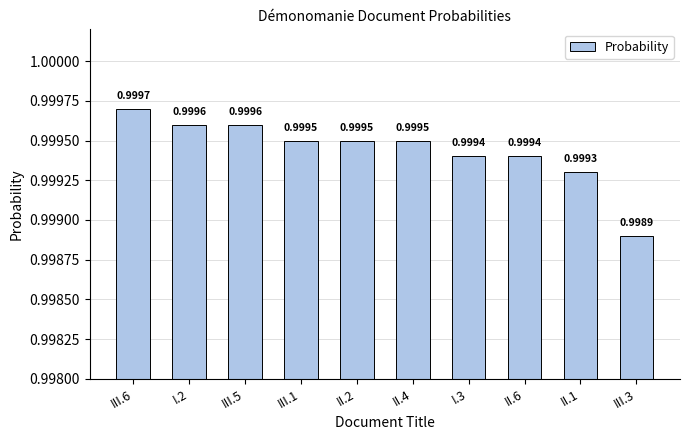

What is the label of the 8th bar from the right?

III.5